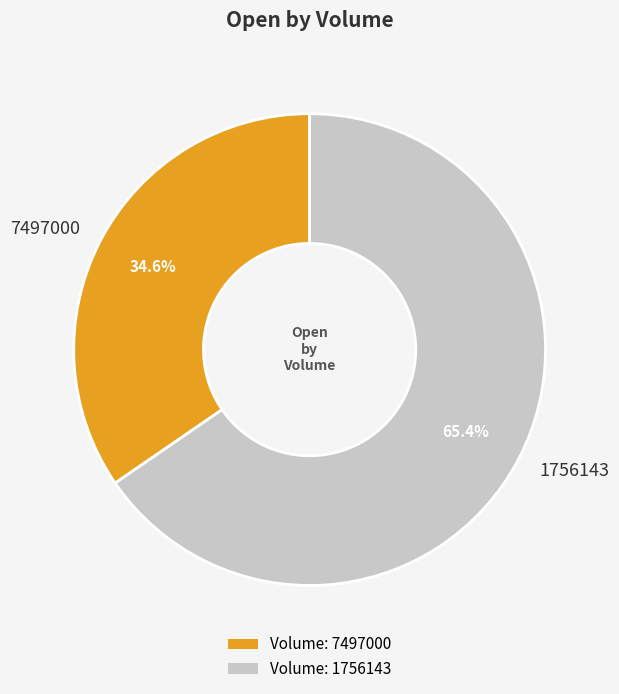

The 1756143 slice represents 57% of the pie. True or false?

False